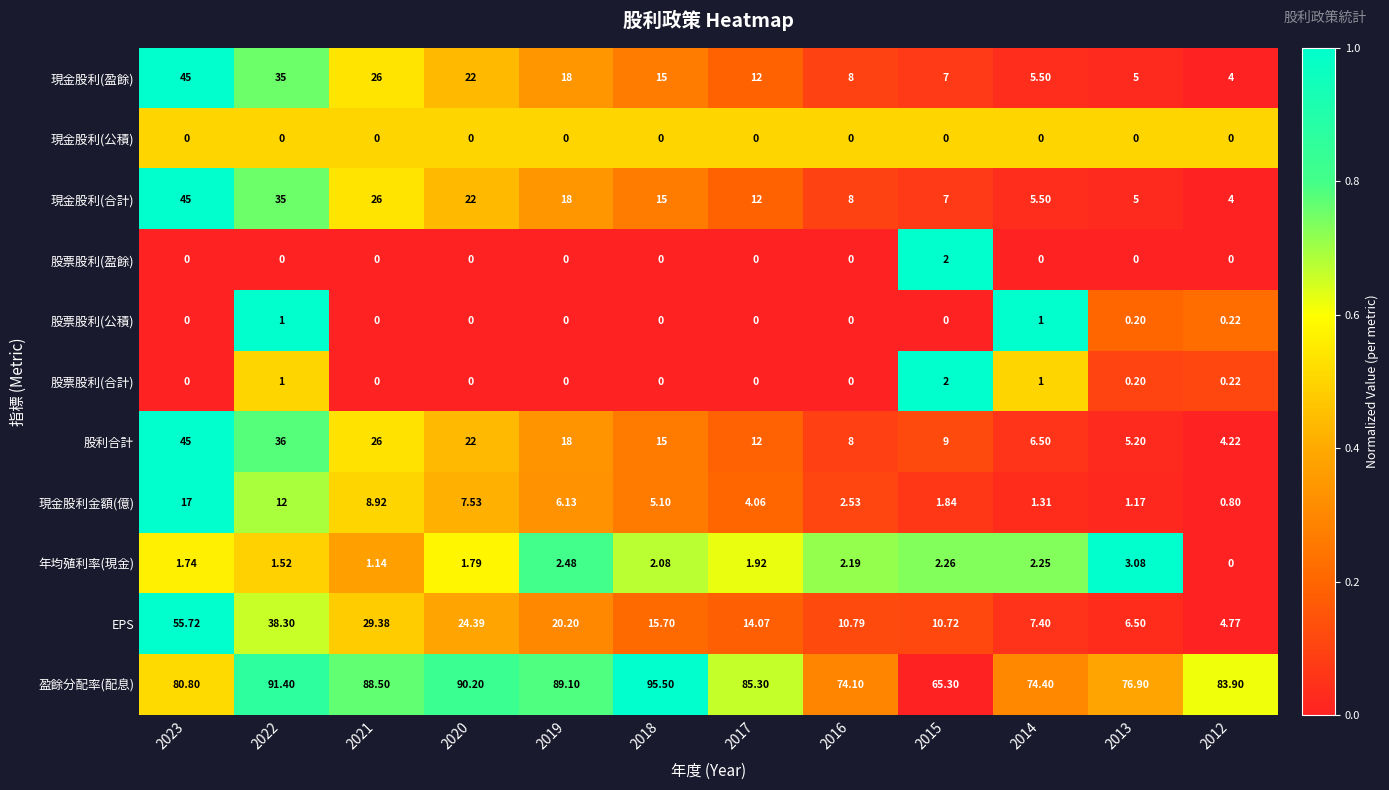

At how many categories does at least one series exceed 0?

12